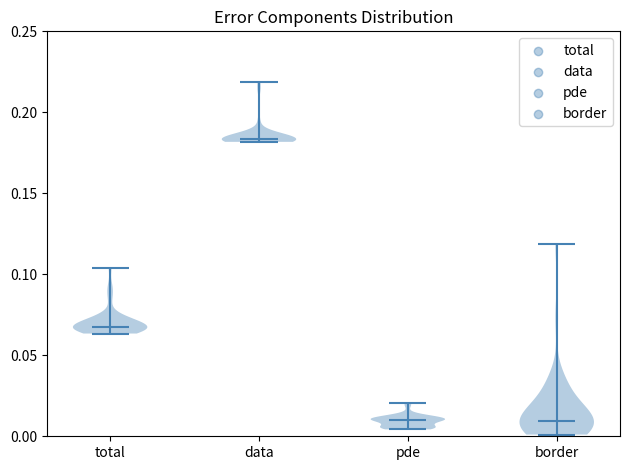

Reading left to right, read every violin against the y-axis: where its median line is, and the lowest and highest points it reaches. The values are not printed on the chart, so give them approximately, as read against the axis.

total: median line 0.070, lowest point 0.065, highest point 0.105
data: median line 0.185, lowest point 0.180, highest point 0.220
pde: median line 0.010, lowest point 0.005, highest point 0.020
border: median line 0.010, lowest point 0.000, highest point 0.120